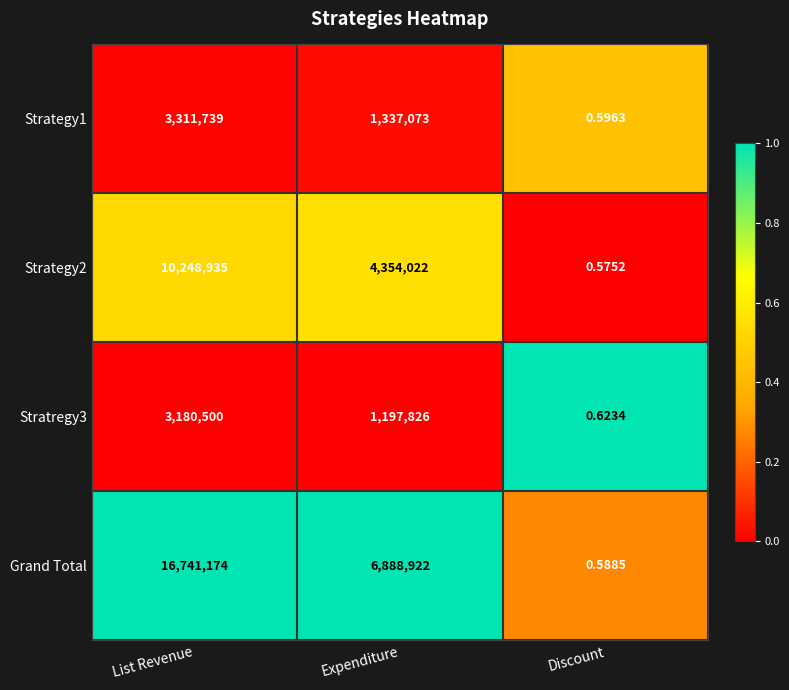

What is the greatest value displayed?

16741174.0